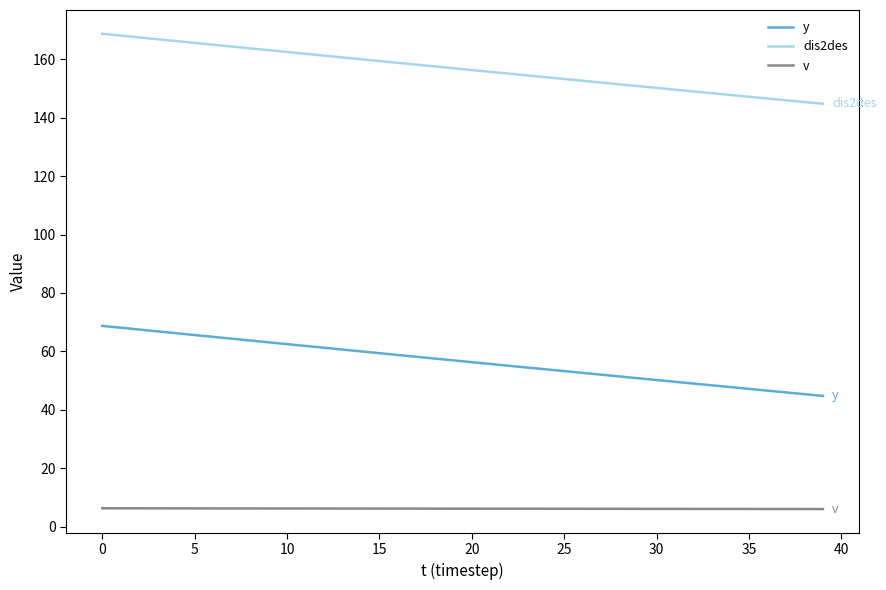

True or false: dis2des and y cross at least once.

False